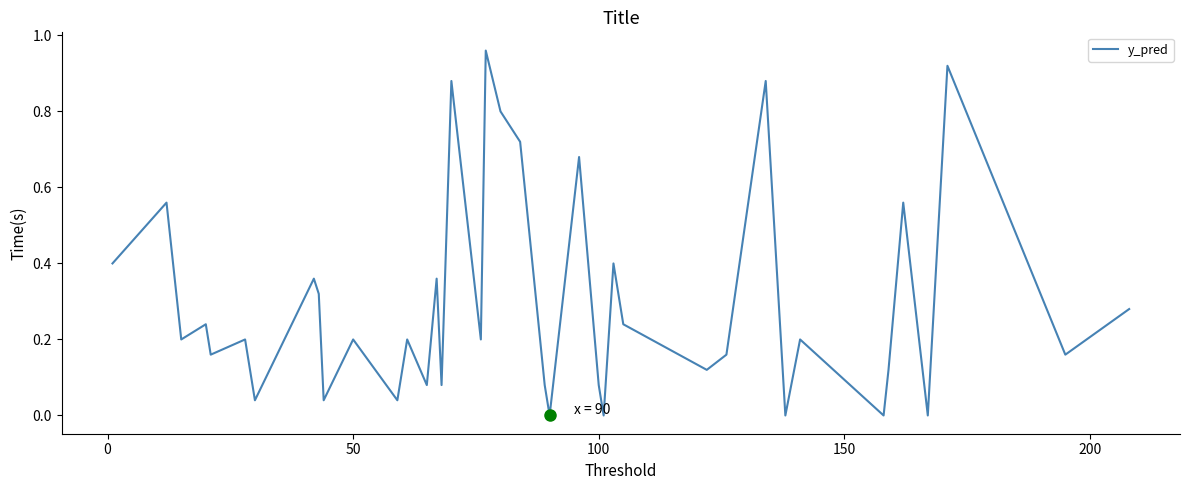

Reading left to right, what are all the values shown in this chart?

0.4	0.6	0.2	0.2	0.2	0.2	0.0	0.4	0.3	0.0	0.2	0.0	0.2	0.1	0.4	0.1	0.9	0.2	1.0	0.8	0.7	0.1	0.0	0.7	0.1	0.0	0.4	0.2	0.1	0.2	0.9	0.0	0.2	0.0	0.1	0.6	0.0	0.9	0.2	0.3